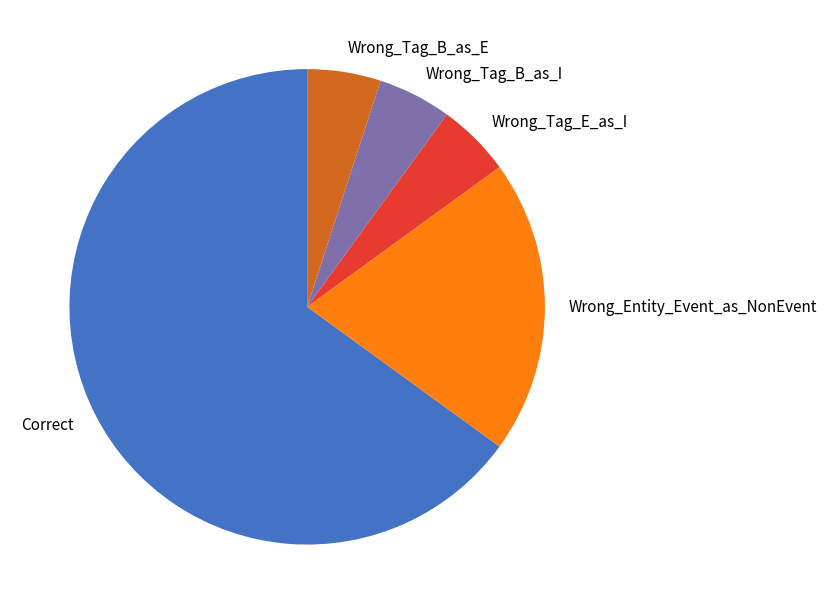

The Wrong_Tag_E_as_I slice represents 5% of the pie. True or false?

True